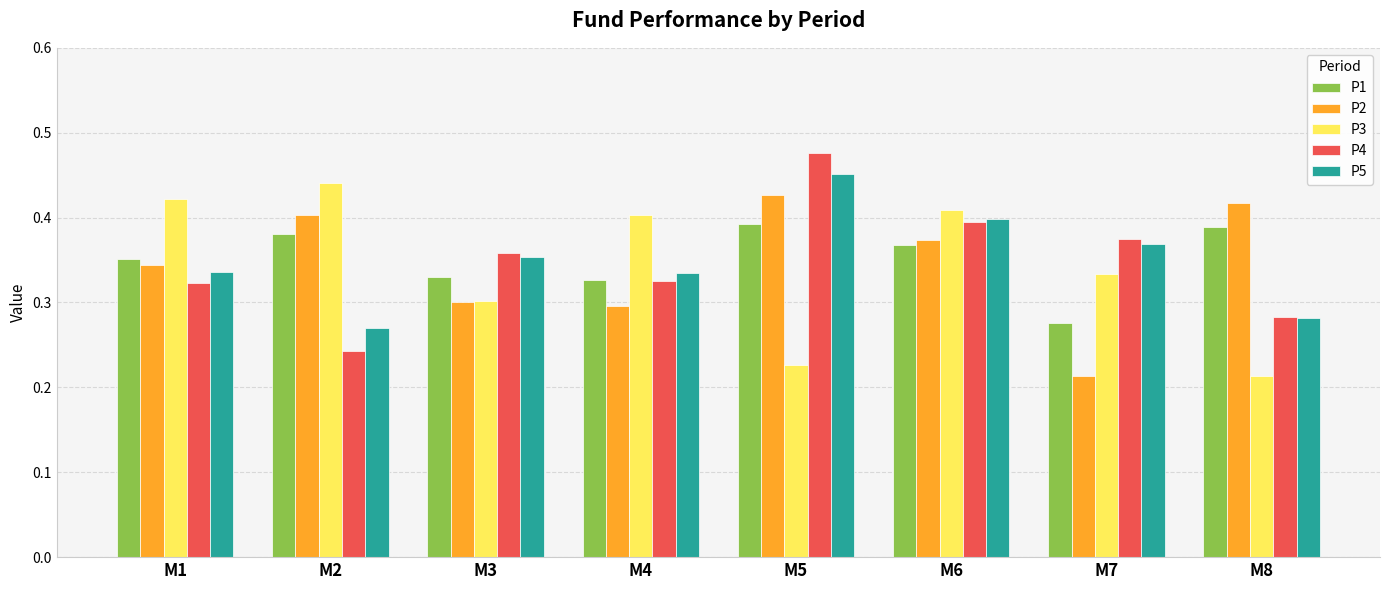

Where is P1 nearest to the value 0?

M7